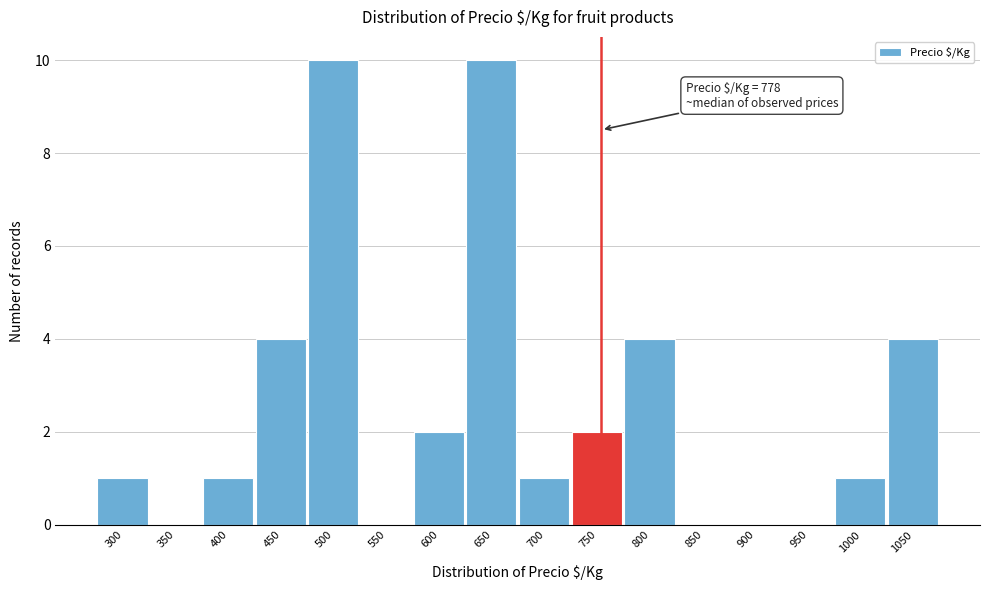

Reading right to left, transcribe all the data shown in this chart.

1050=4	1000=1	950=0	900=0	850=0	800=4	750=2	700=1	650=10	600=2	550=0	500=10	450=4	400=1	350=0	300=1